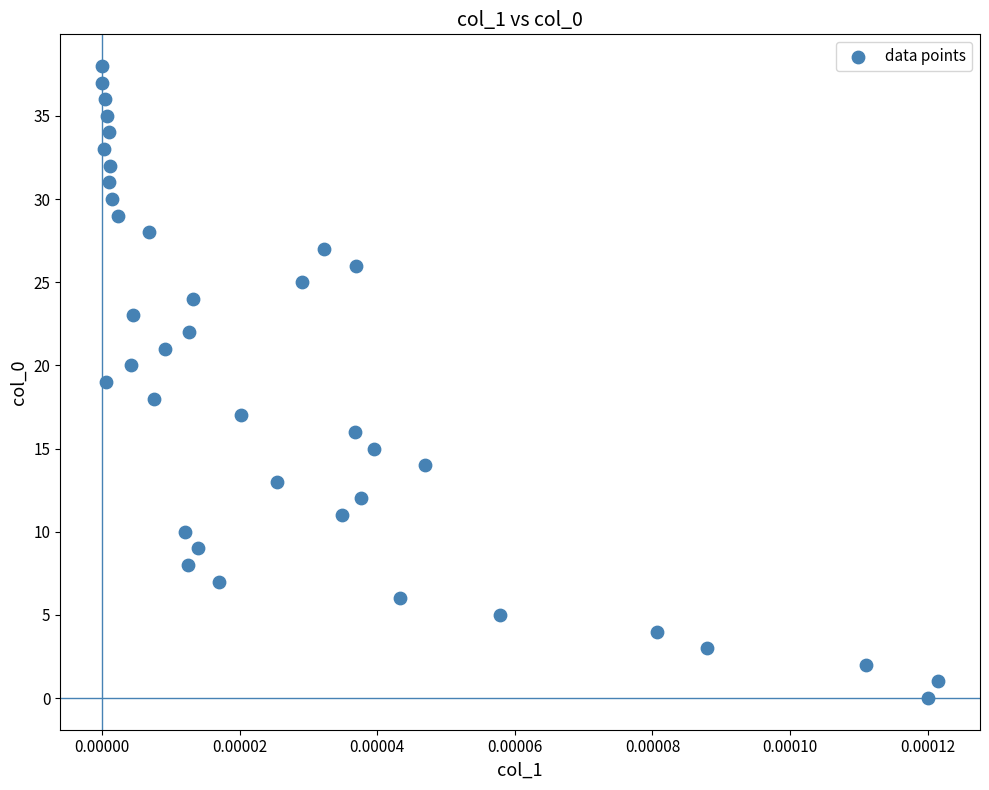

What is the range of Y values (max minus min)?

38